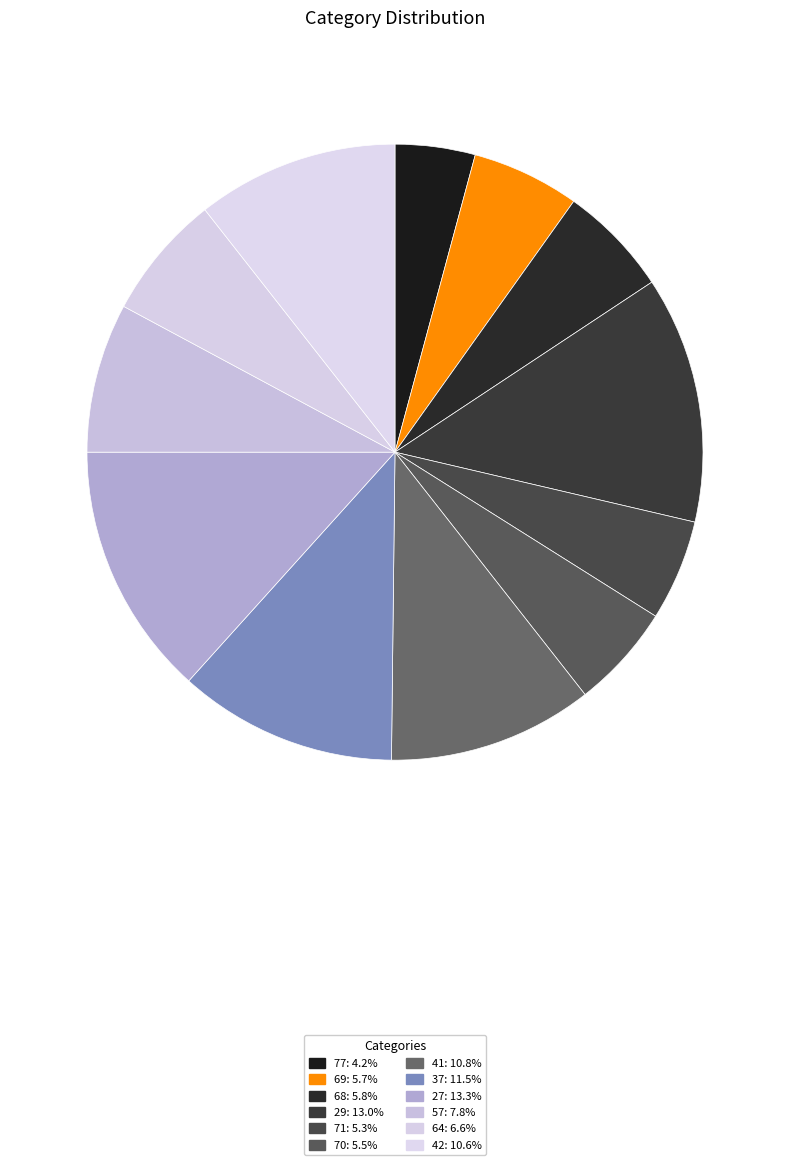

What is the smallest slice in the pie chart?

77